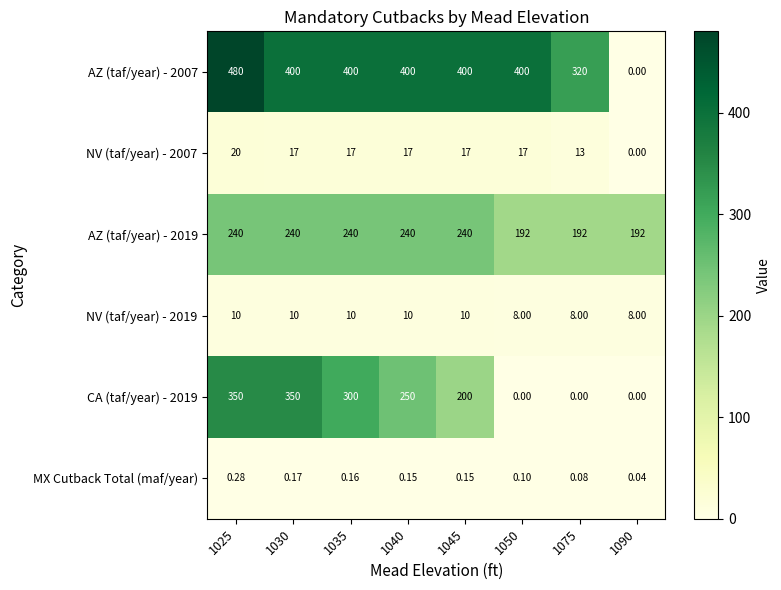

What is the spread (max minus min) of values at 1035?

399.8